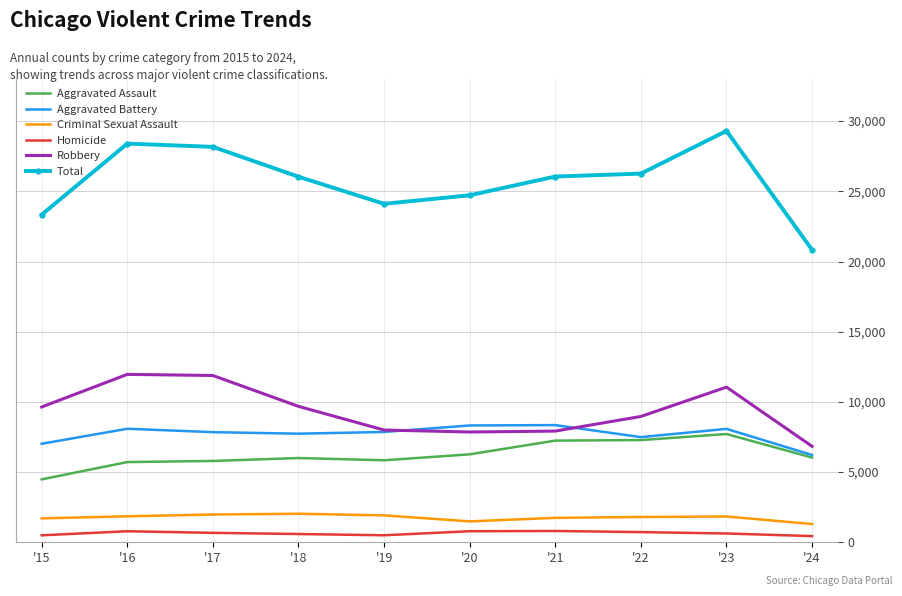

What is the difference between the highest and lowest values at '15?

22840